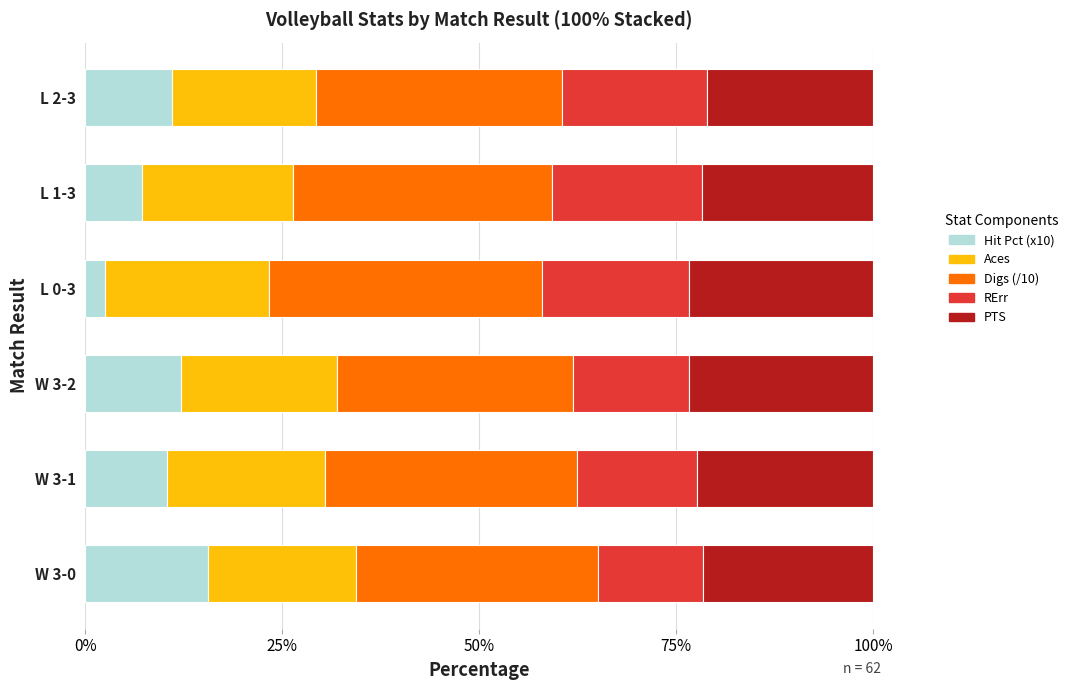

What is the total value across all series at L 0-3?

100.0